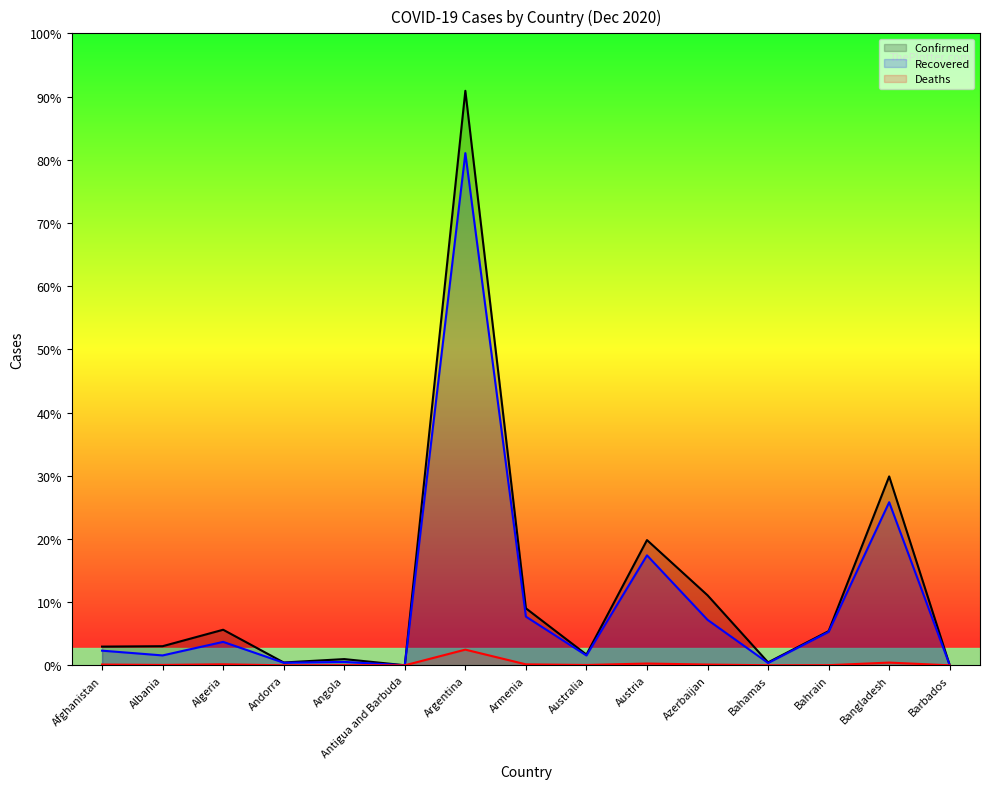

Reading left to right, transcribe all the data shown in this chart.

Confirmed: 48952	50000	93065	7382	16277	148	1503222	149120	28048	327679	183259	7698	89444	494209	296
Recovered: 38336	25876	61307	6706	8924	138	1340120	127452	25689	287750	119005	6081	87490	426729	272
Deaths: 1995	1028	2623	79	372	5	41041	2529	908	4648	2007	164	348	7129	7